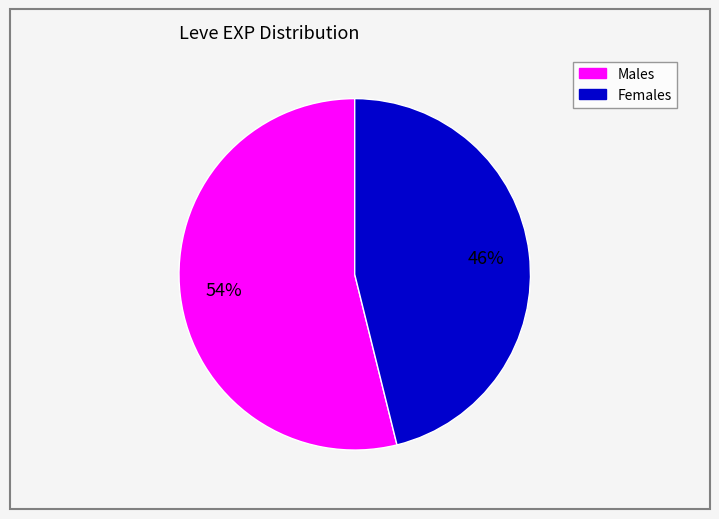

Does any single category account for the majority?

Yes